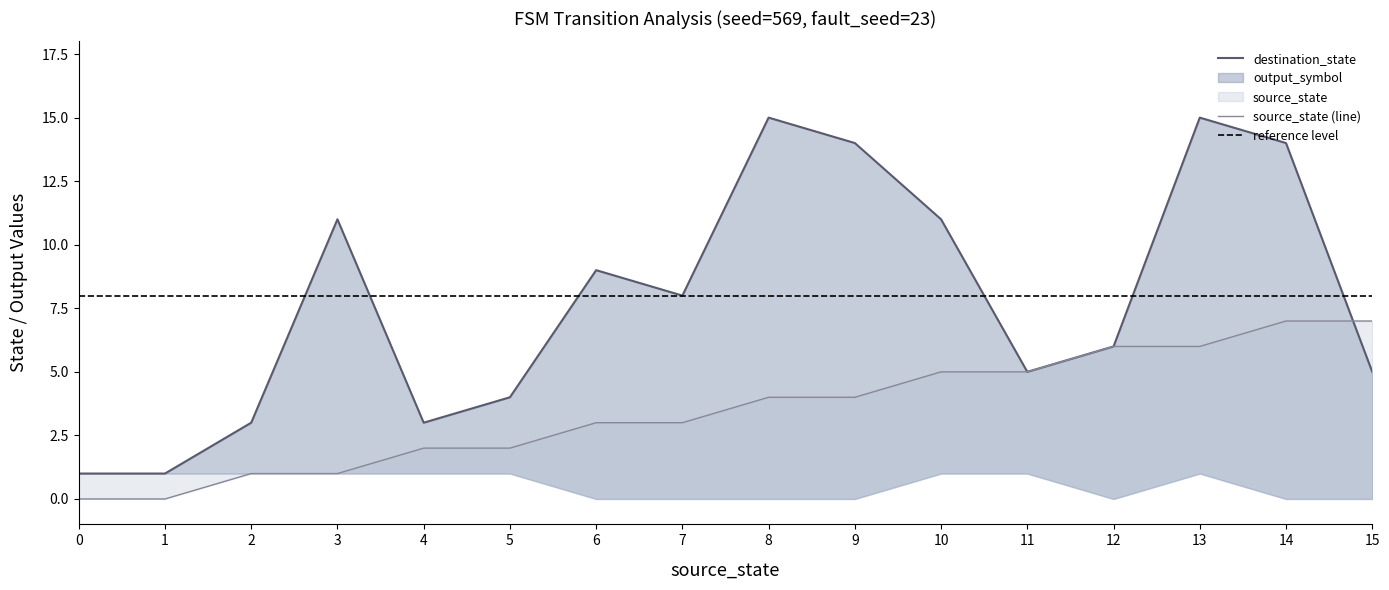

Is the value of source_state at 9 greater than the value of destination_state at 1?

Yes